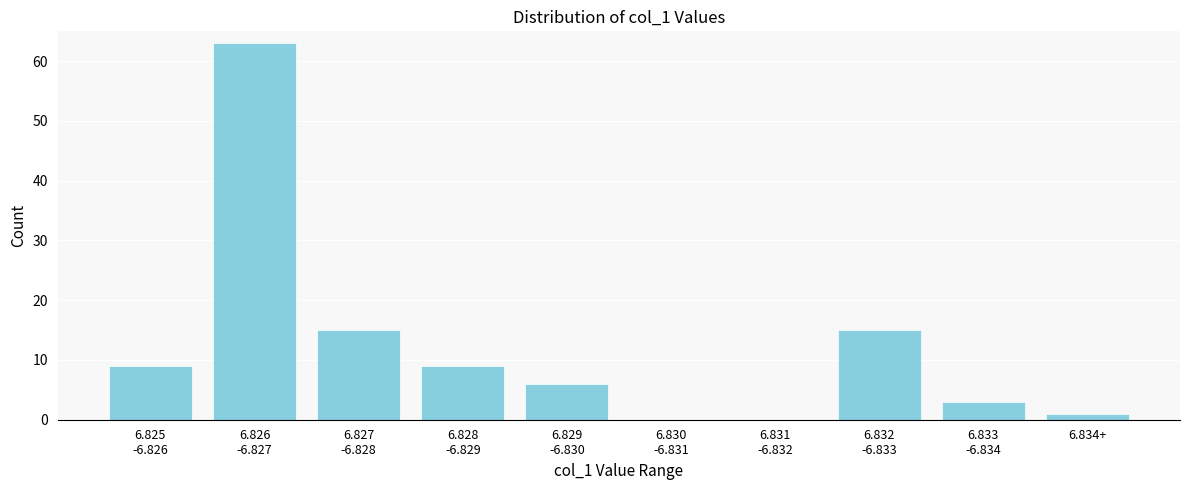

What is the sum of all values?

121